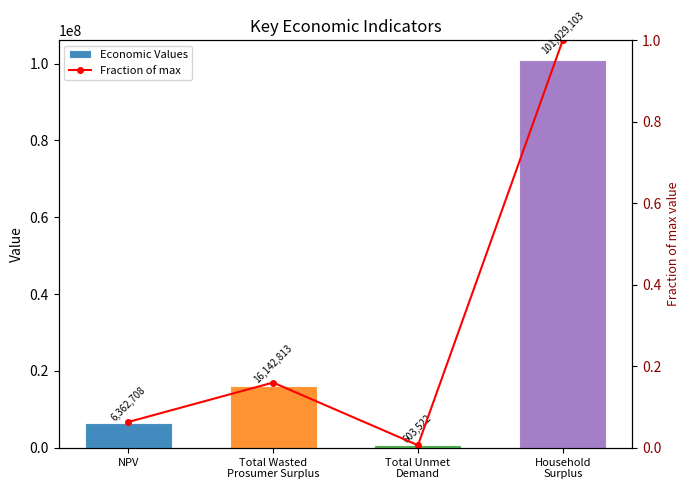

What is the difference between the highest and lowest values at Total Unmet
Demand?

603521.9